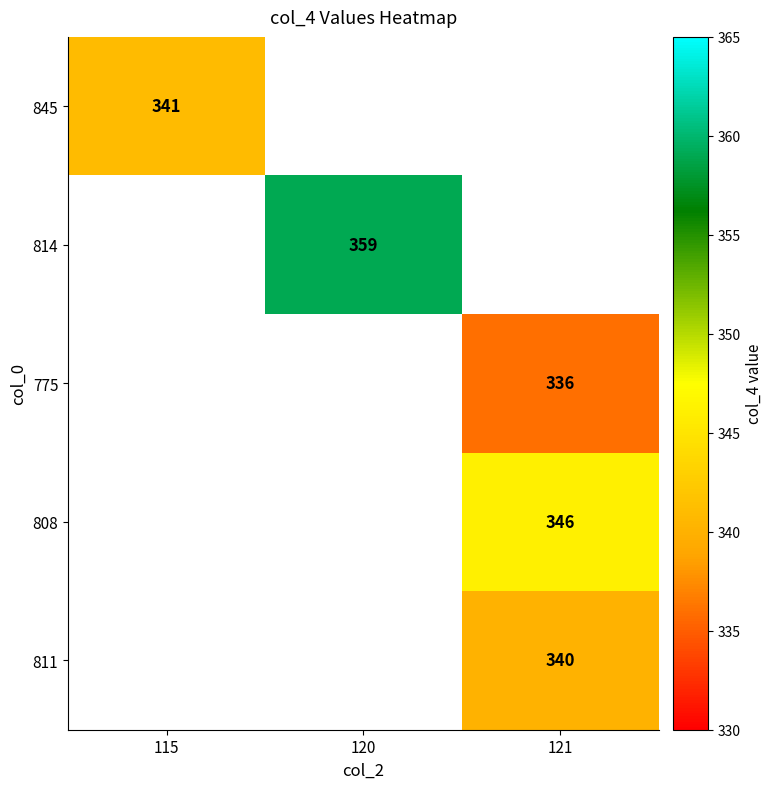

Which has a higher value, 115 or 121?

121